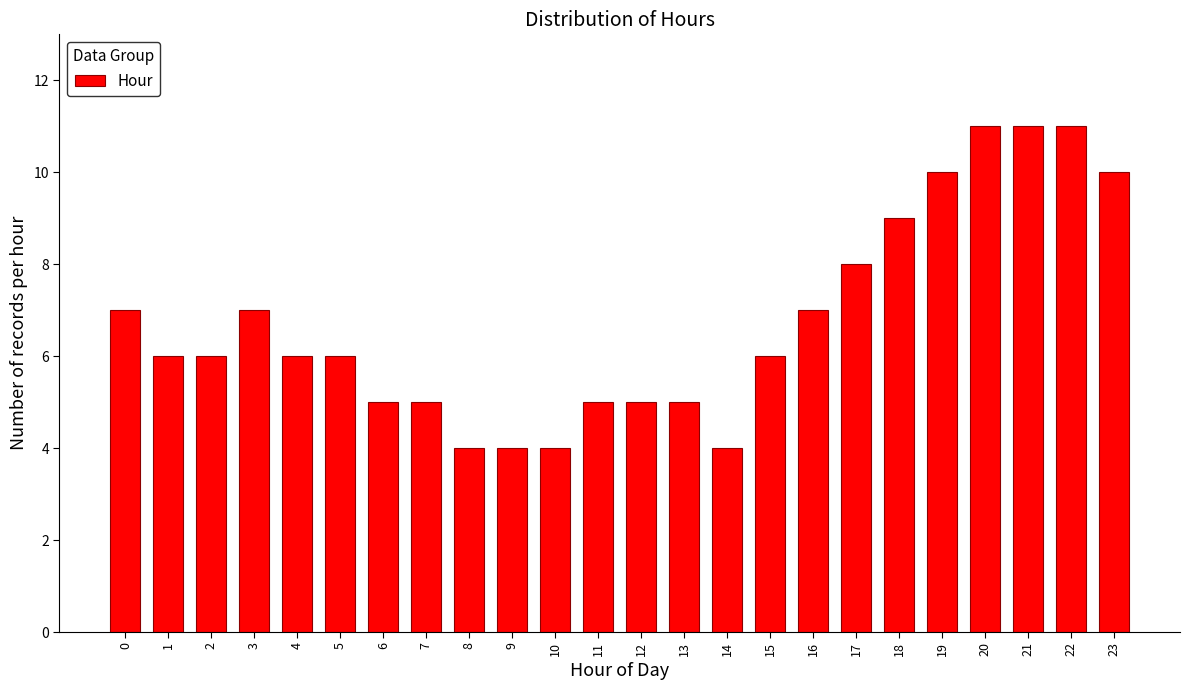

Reading left to right, list all the values displayed in this chart.

0=7	1=6	2=6	3=7	4=6	5=6	6=5	7=5	8=4	9=4	10=4	11=5	12=5	13=5	14=4	15=6	16=7	17=8	18=9	19=10	20=11	21=11	22=11	23=10